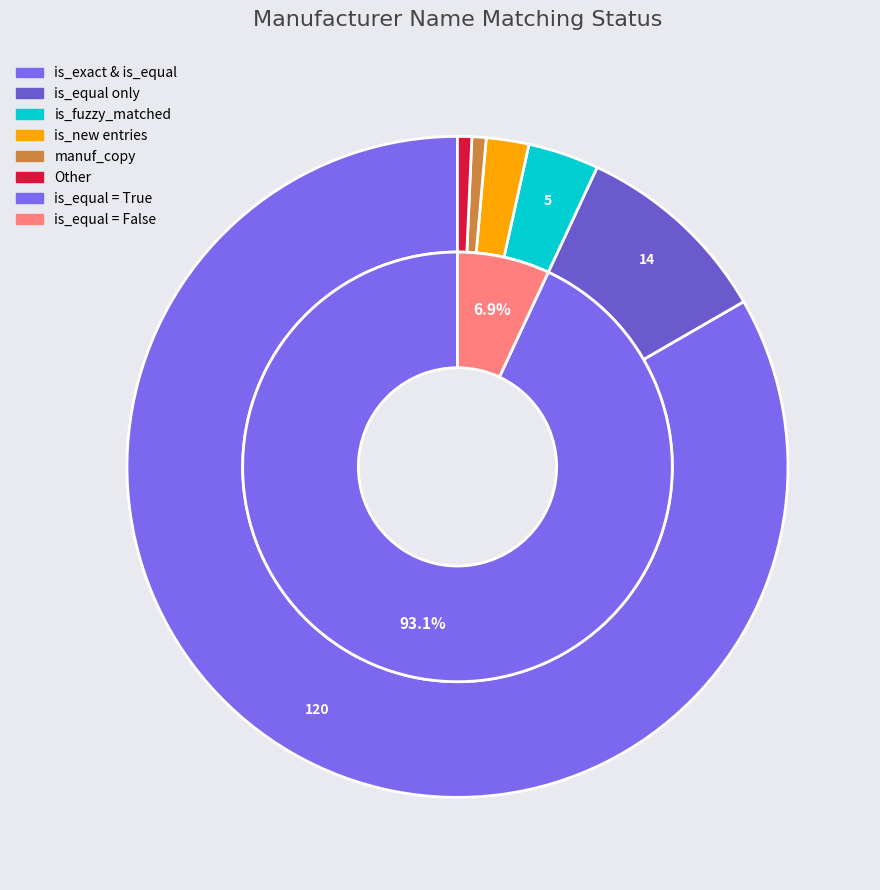

What percentage is the is_equal=True slice, to the nearest percent?

93%